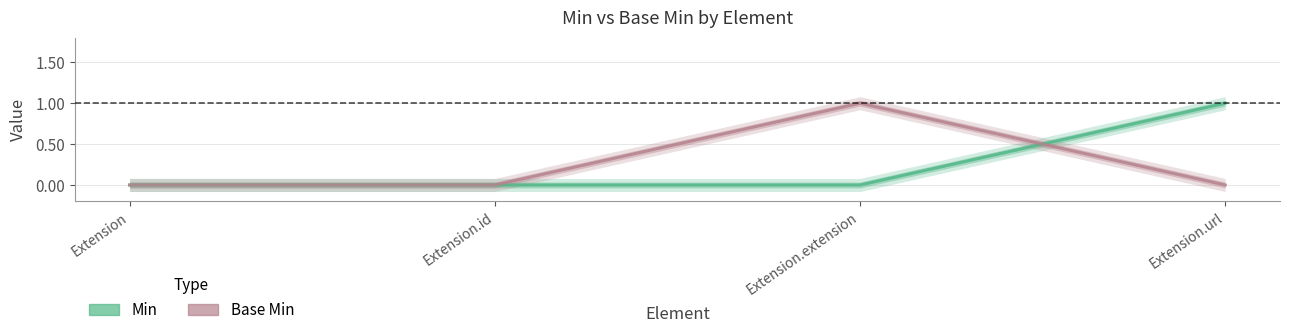

Which category has the lowest value in the Base Min series?

Extension